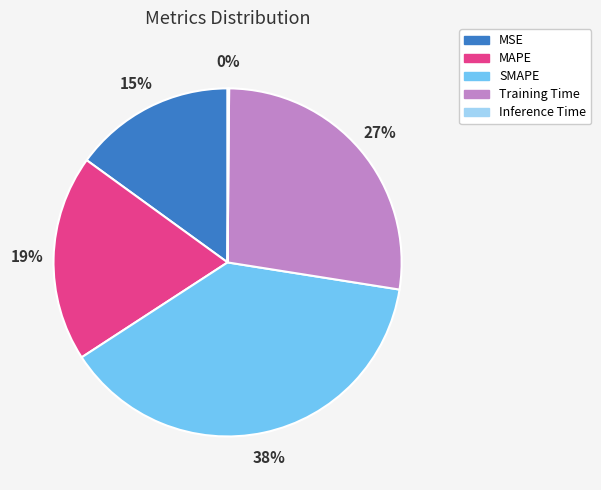

Do MSE and SMAPE together represent more than half of the pie?

Yes